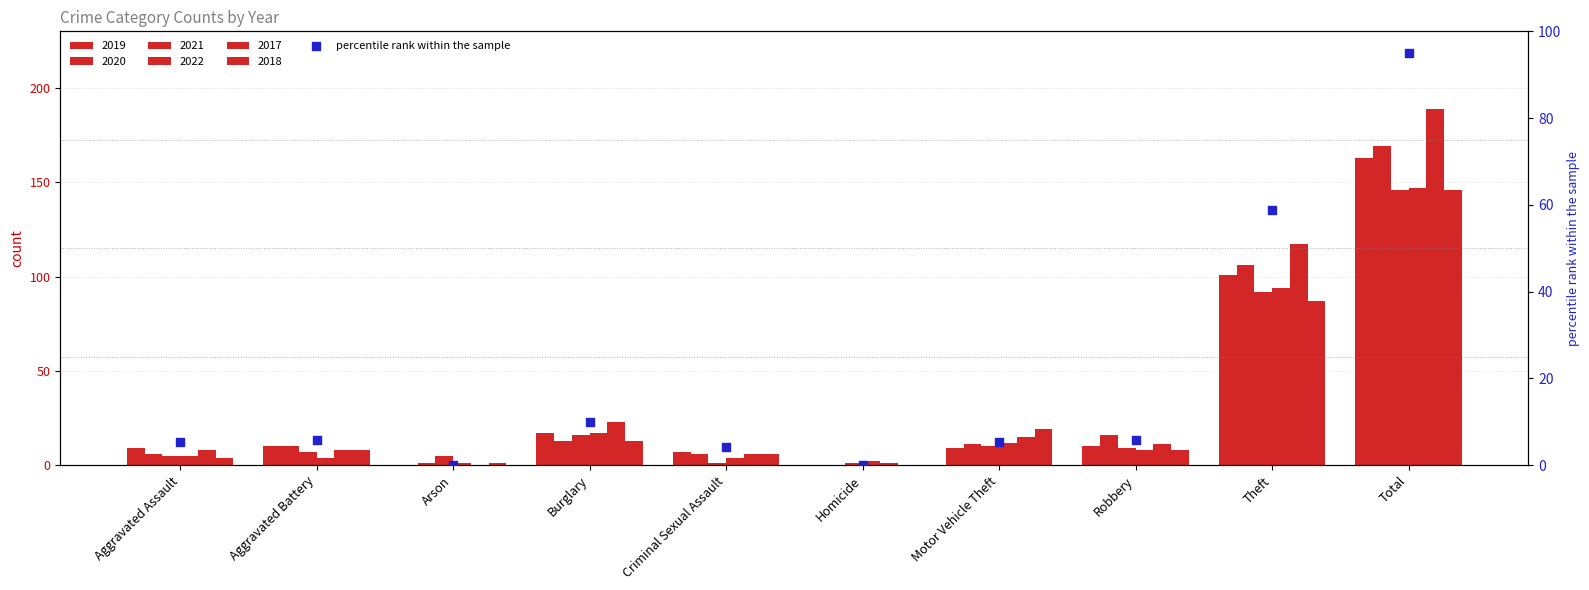

What is the change in value from Homicide to Theft?

+58.9